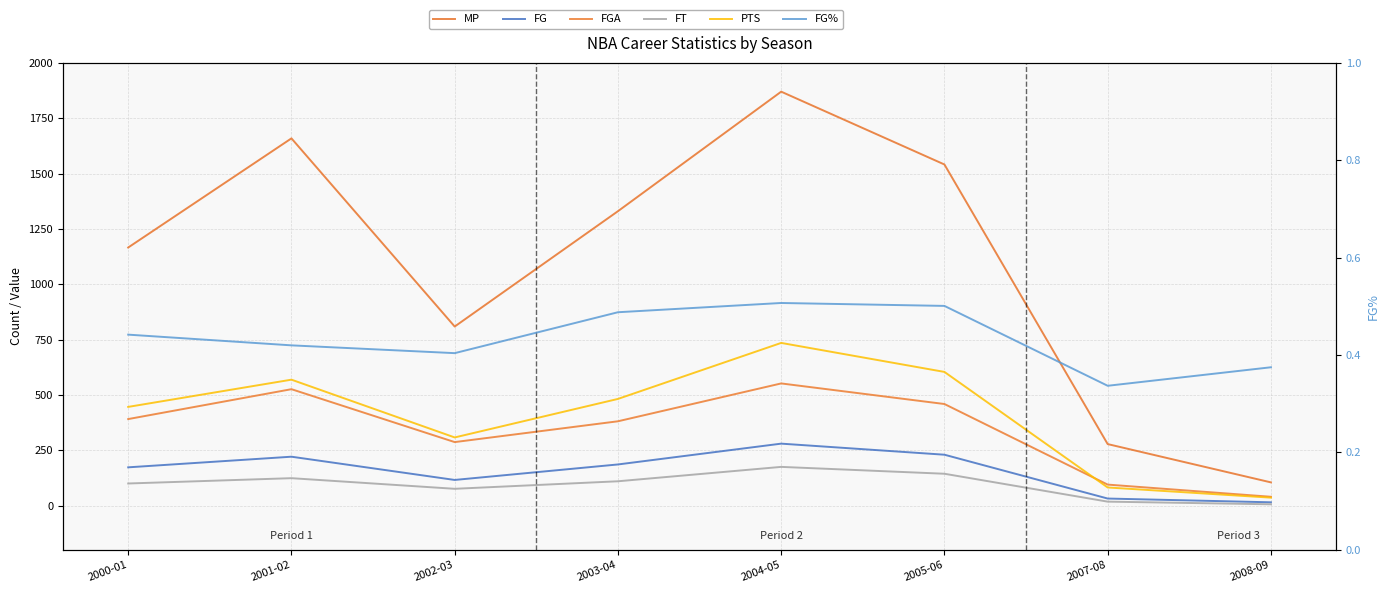

At how many categories does at least one series exceed 180?

7